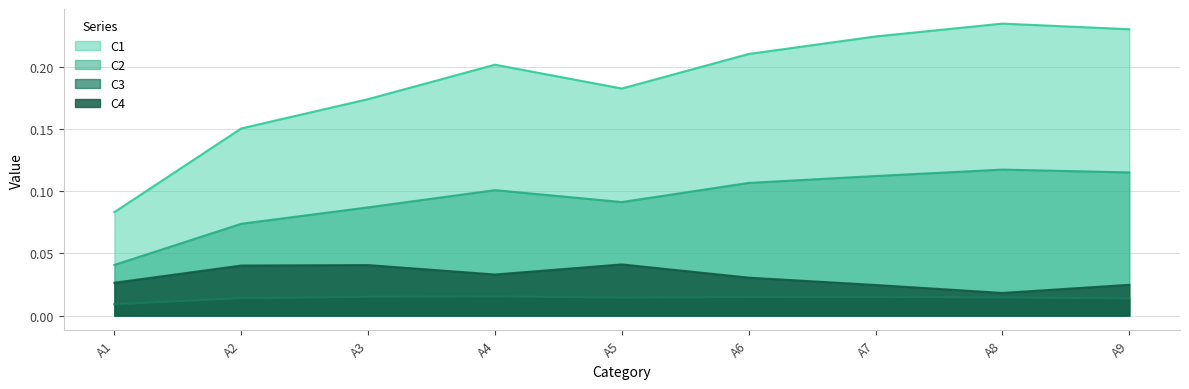

Between A1 and A2, which is larger?

A2